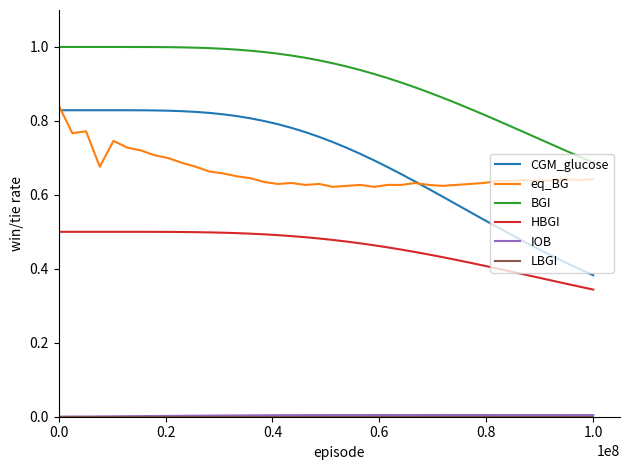

Which series has the largest range (max minus min)?

CGM_glucose